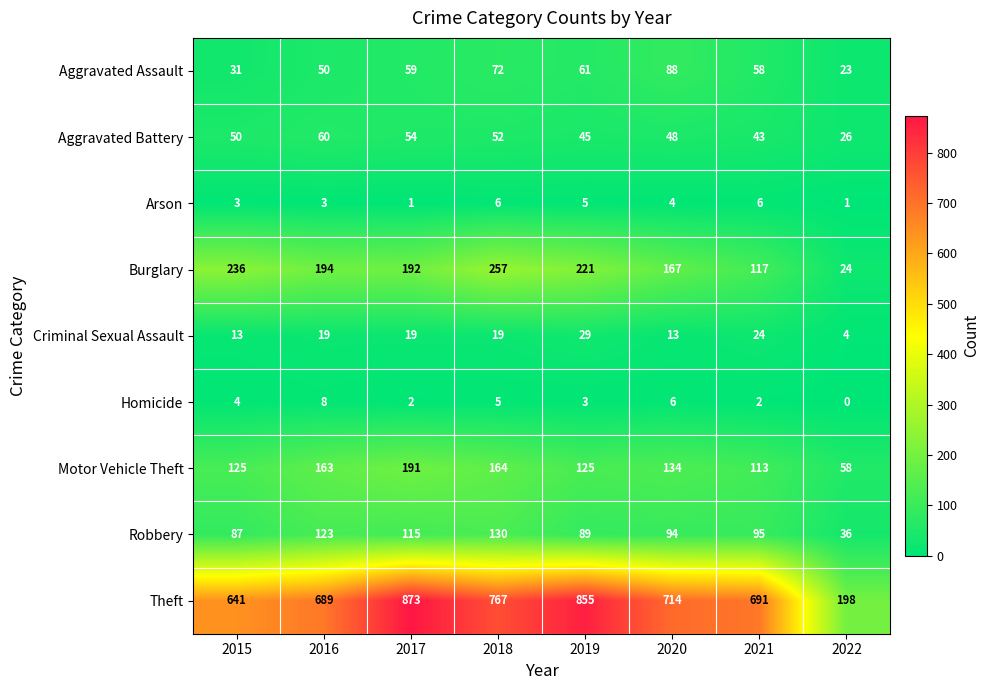

Which series has the largest range (max minus min)?

Theft